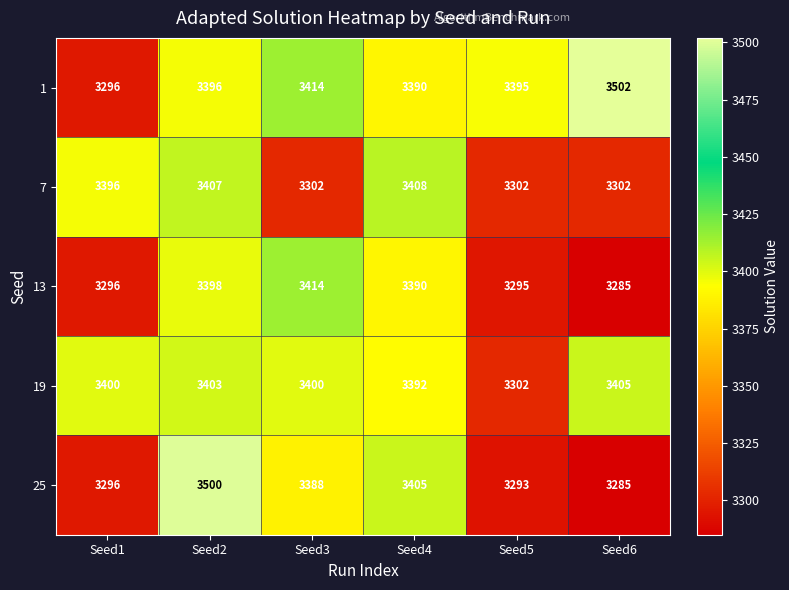

At which category is the sum across all series the highest?

Seed2